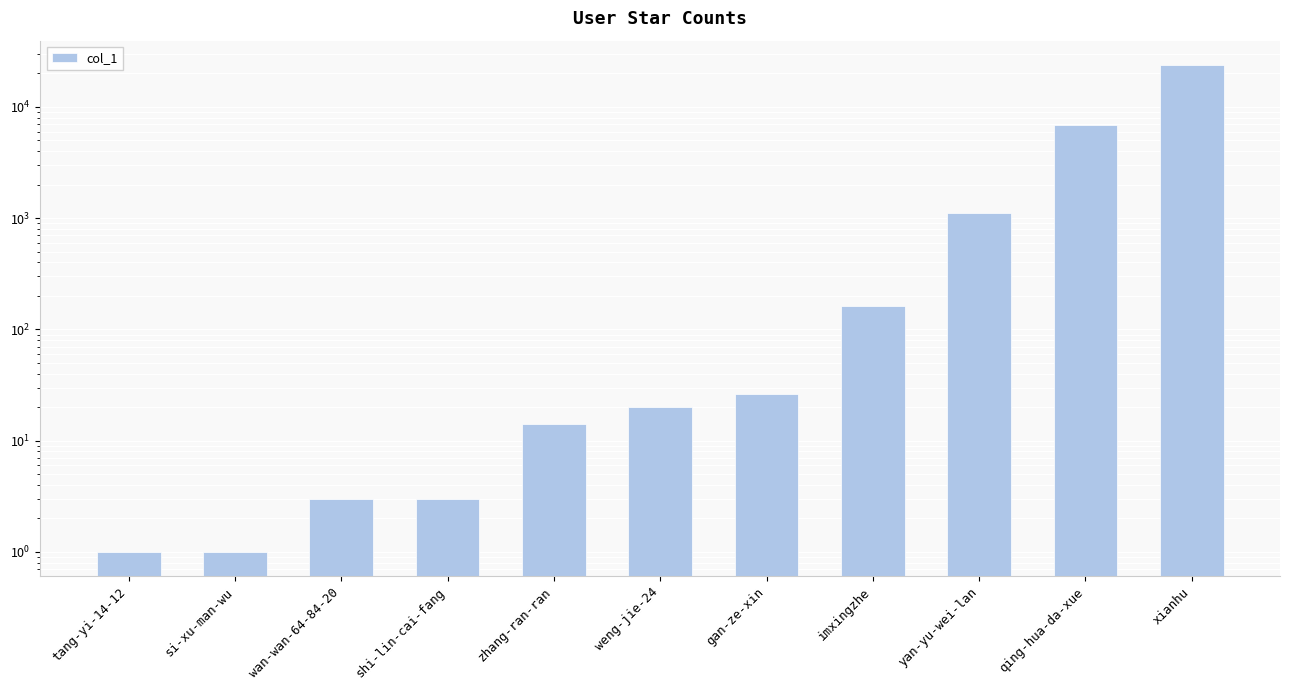

What position from the left is zhang-ran-ran?

5